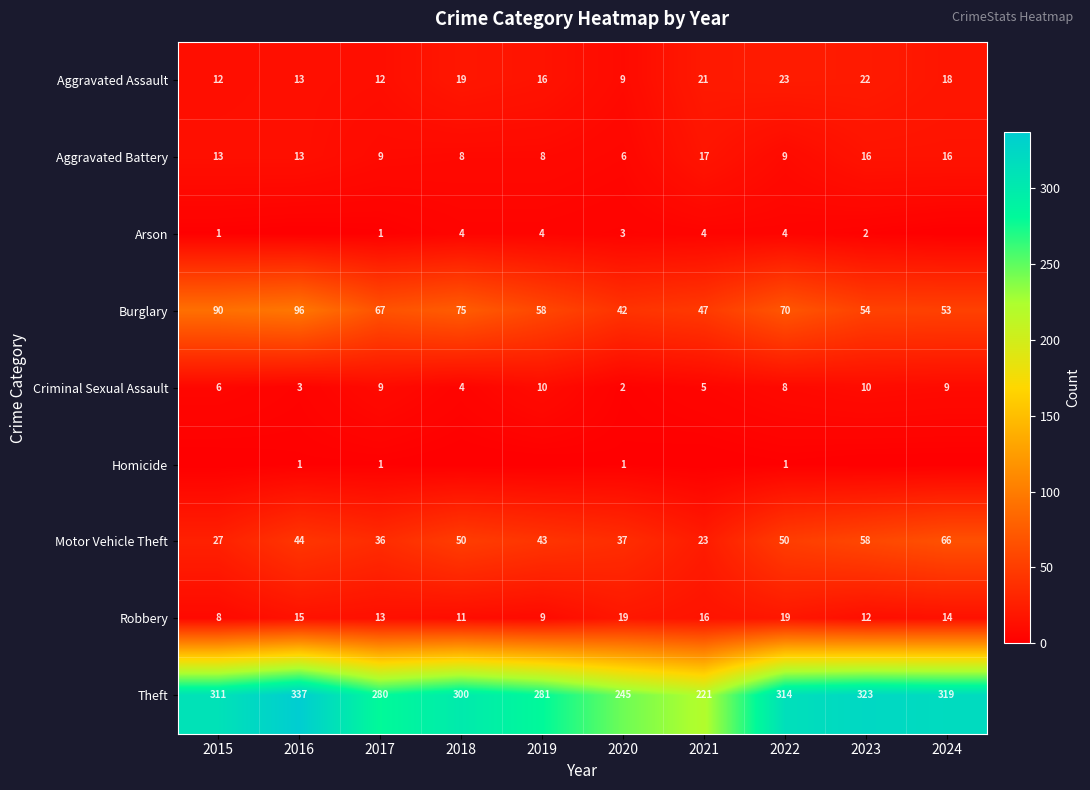

What is the difference between the second highest and minimum values in the Theft series?

102